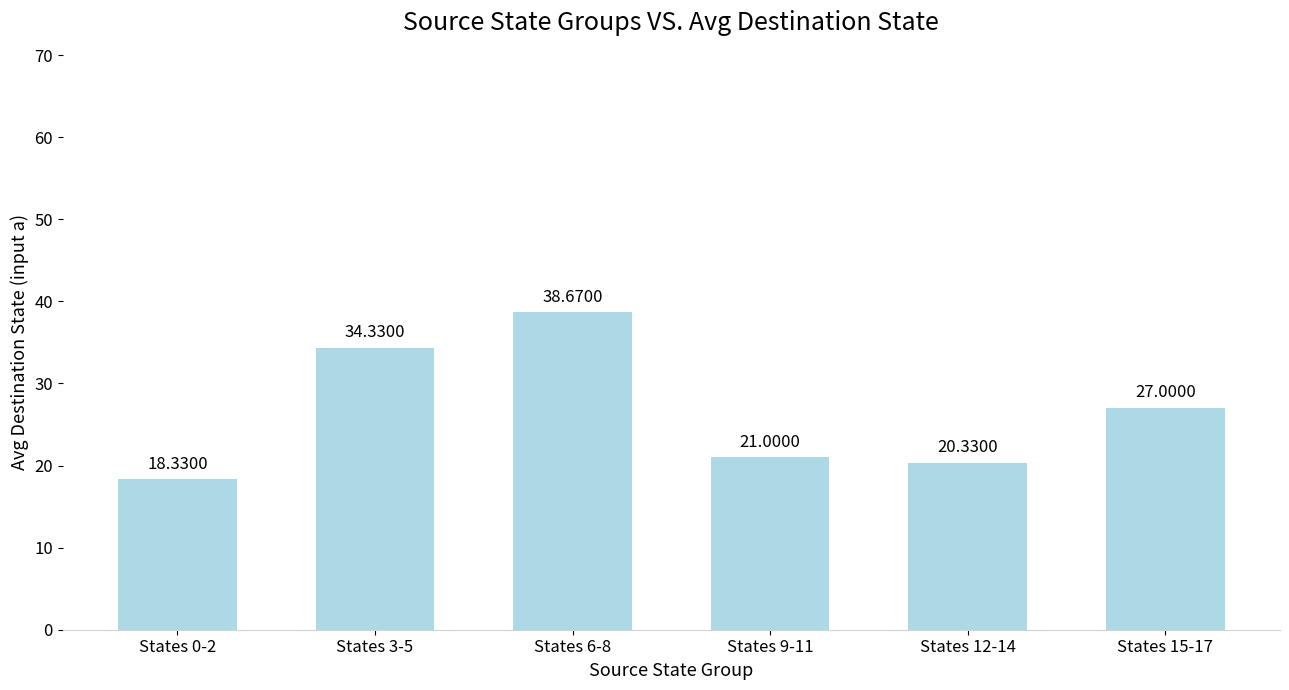

Does the chart contain any negative values?

No